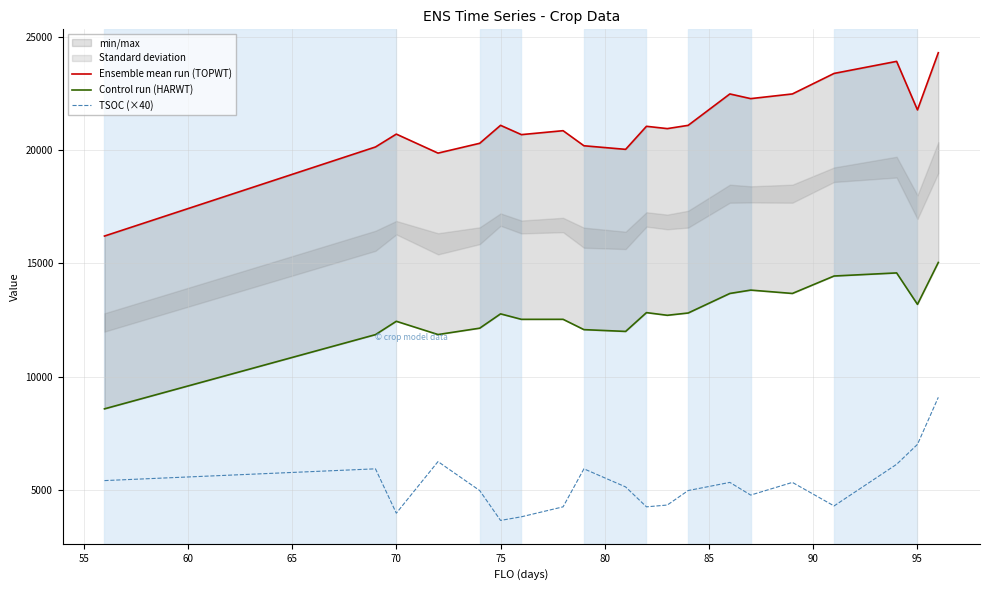

How many lines are shown in the chart?

3